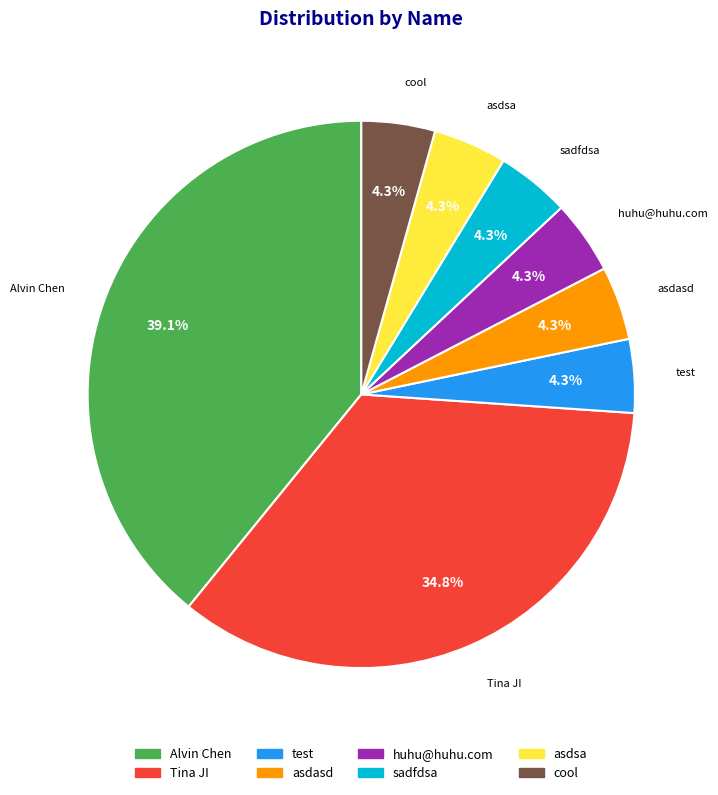

Is the sum of asdsa and Alvin Chen greater than half?

No